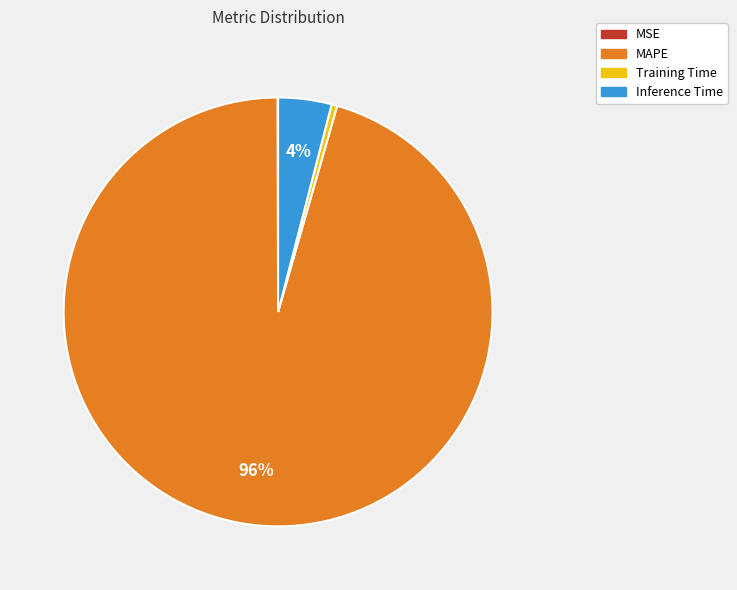

Is it true that Training Time is 15% of the pie?

False